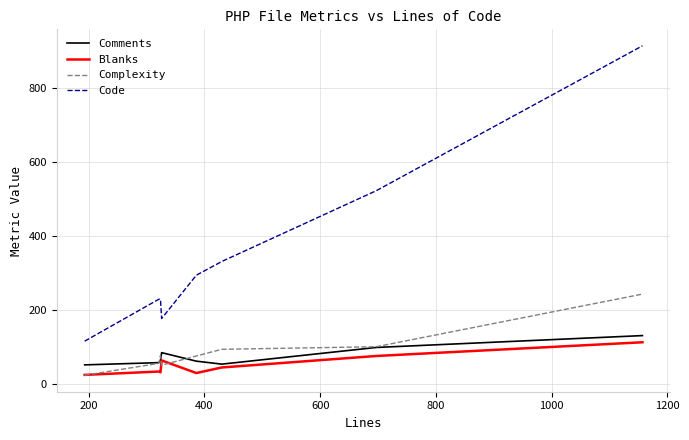

True or false: Complexity and Code intersect in this chart.

False